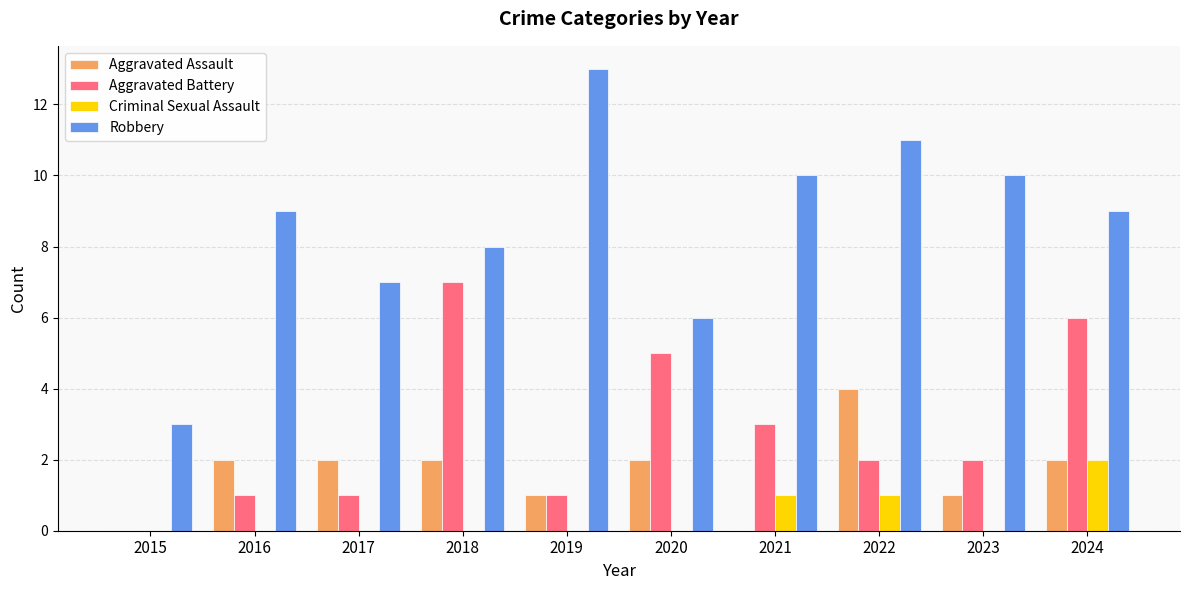

What are all the series names shown in the legend?

Aggravated Assault, Aggravated Battery, Criminal Sexual Assault, Robbery